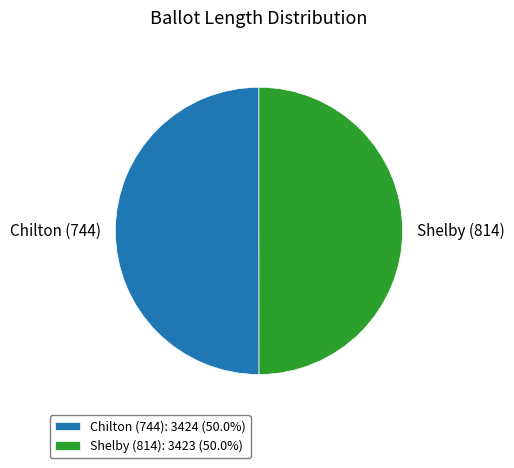

How many slices are in this pie chart?

2